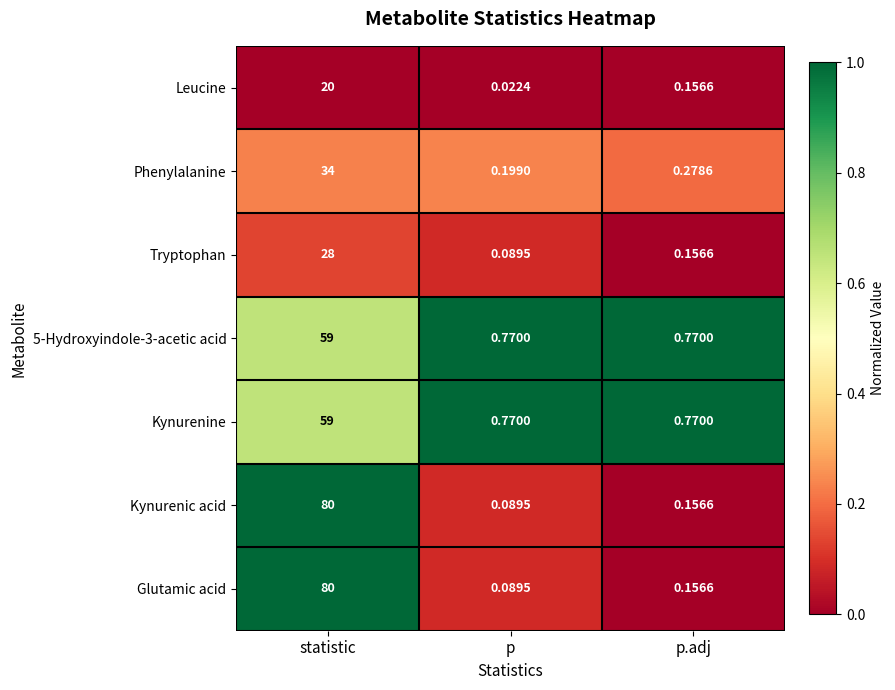

Rank the categories by Kynurenic acid value from highest to lowest.

statistic, p.adj, p